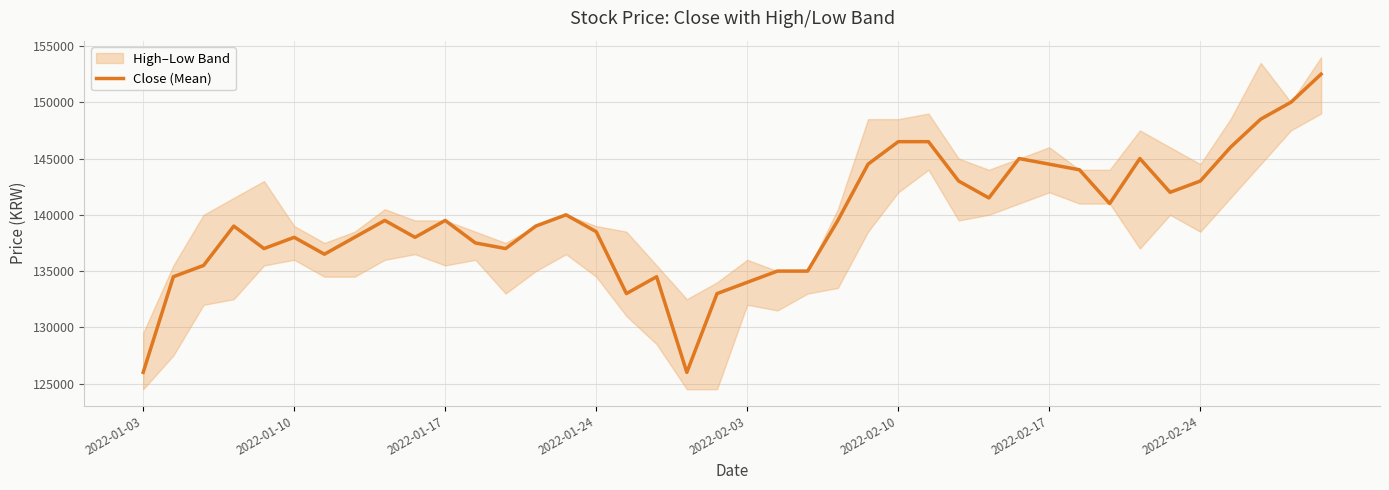

What is the difference between the maximum and minimum values?

26500